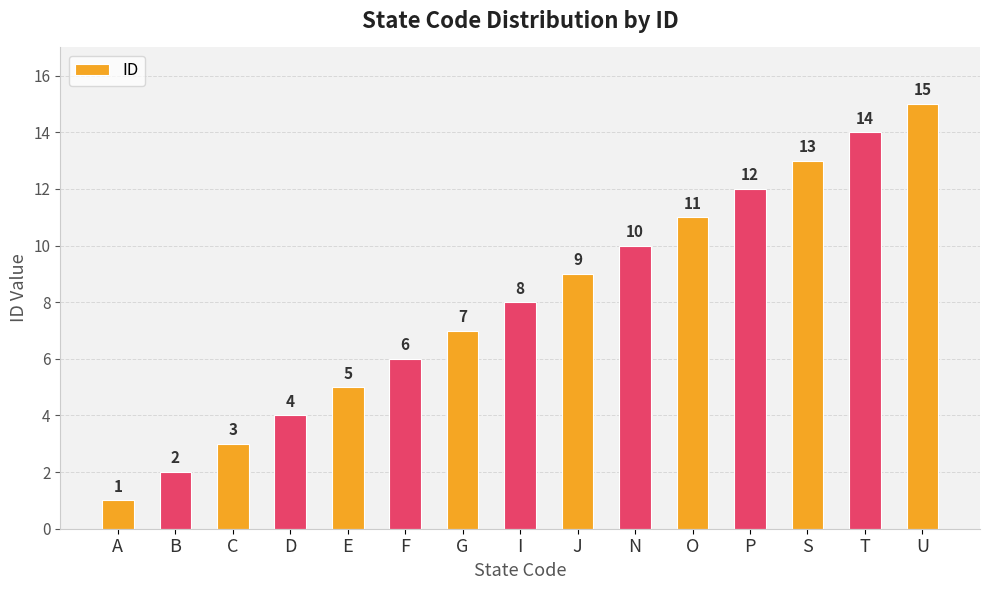

What value does the data have at T, to the nearest 10?

10